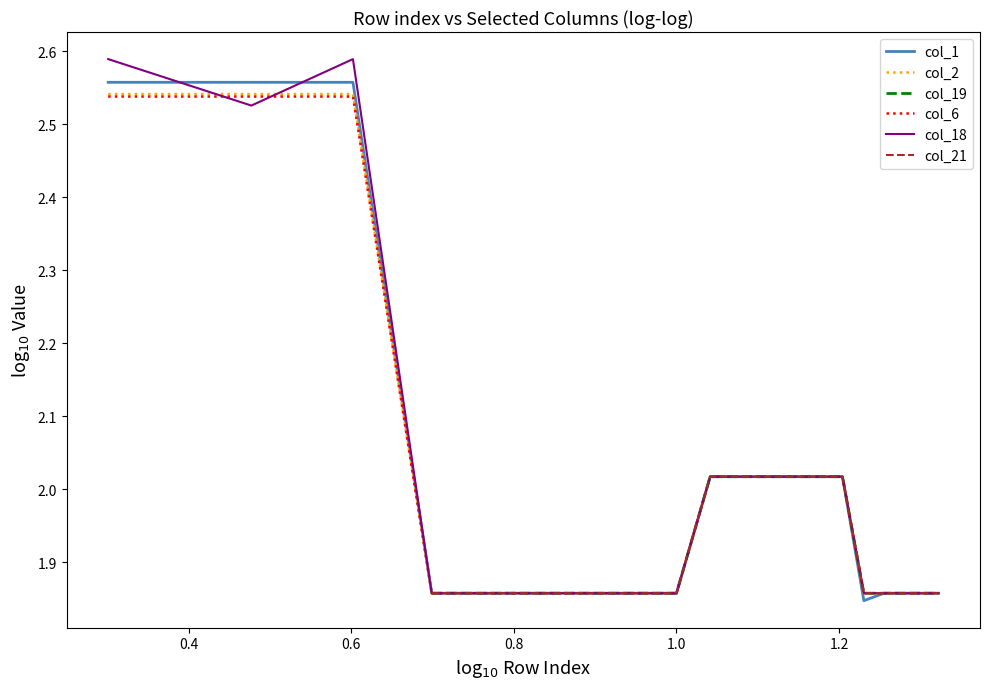

Which series has the largest total across all categories?

col_18